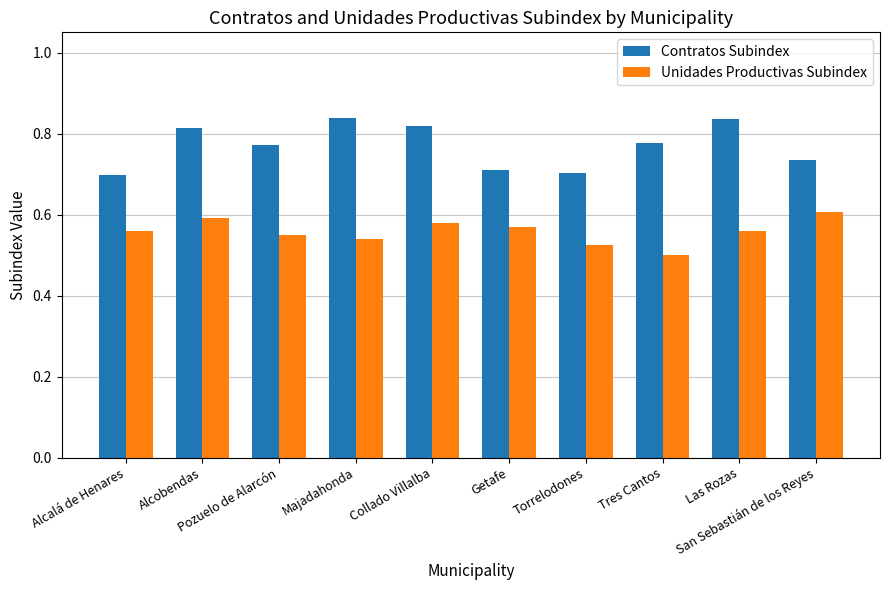

Rank the series by their maximum value, from highest to lowest.

Contratos Subindex, Unidades Productivas Subindex